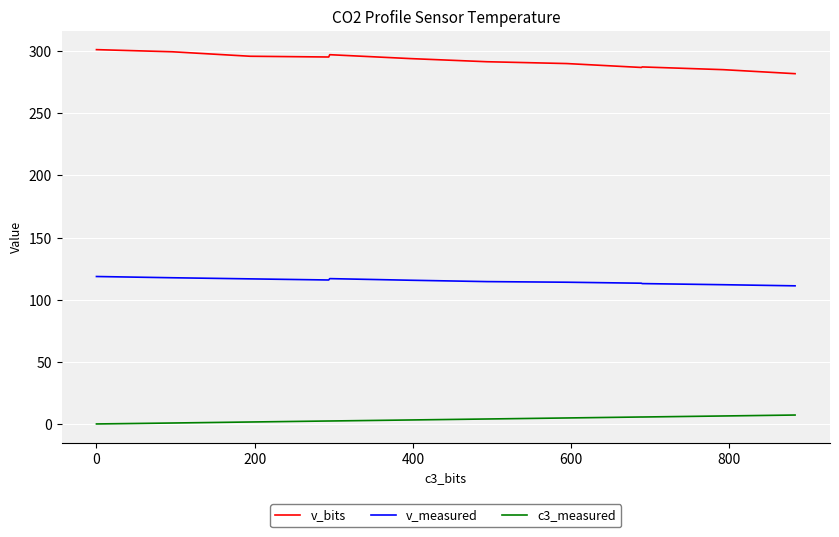

True or false: v_measured and v_bits cross at least once.

False